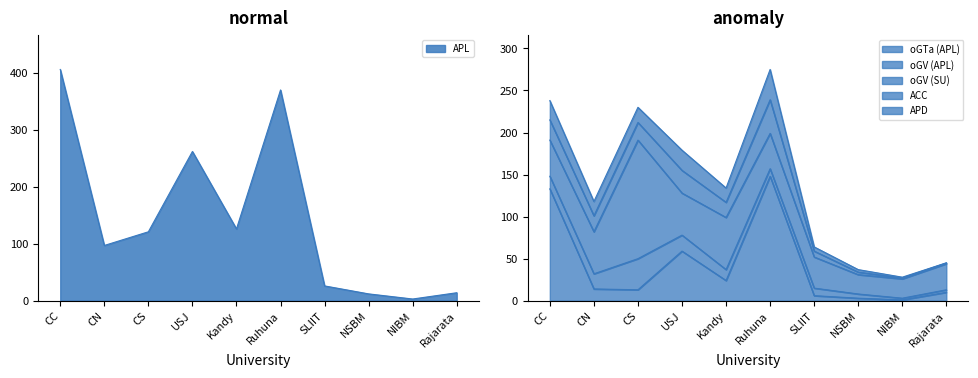

Where is the first local minimum for ACC?

CN